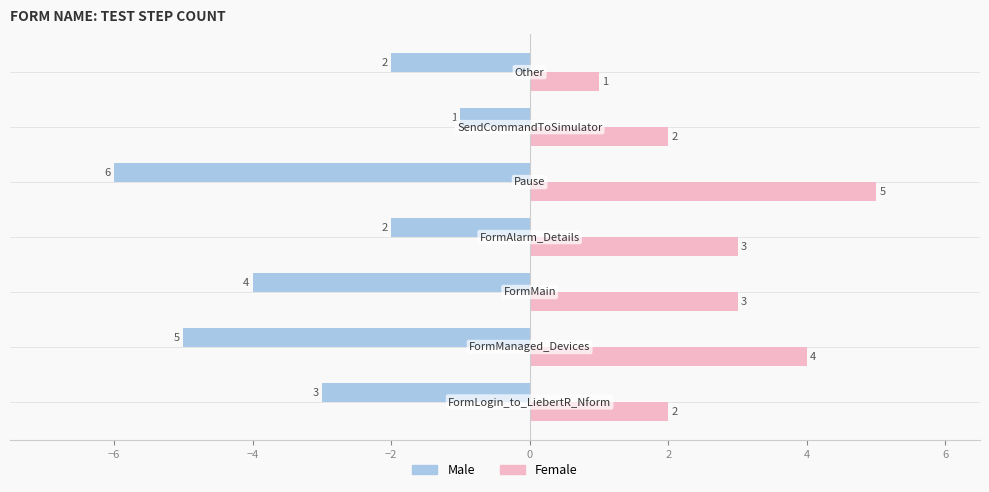

What is the highest value of the Female series?

5